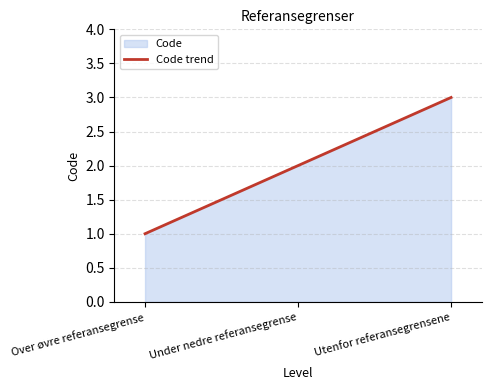

Approximately how many times larger is the value at Under nedre referansegrense compared to Utenfor referansegrensene?

0.7